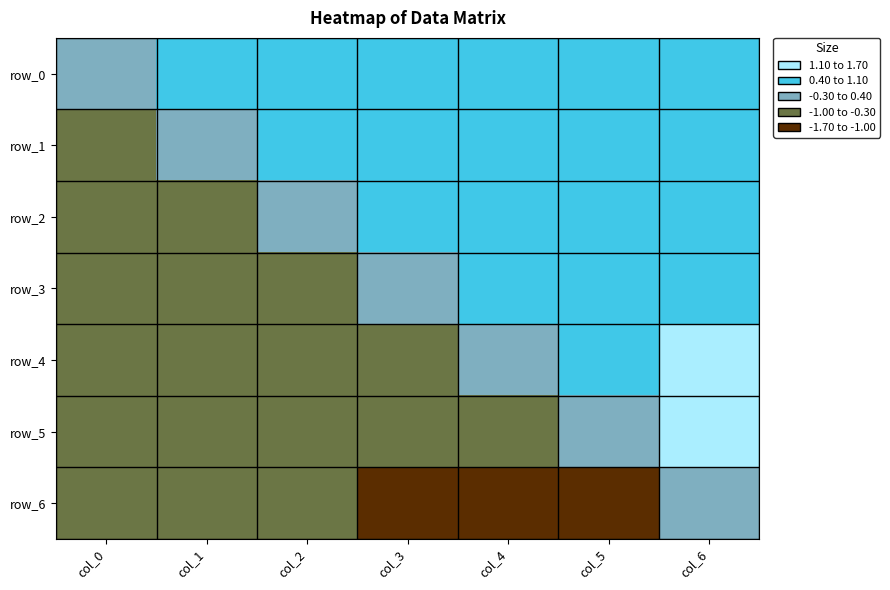

Reading right to left, list all the values displayed in this chart.

row_0: 0.9	0.8	0.7	0.7	0.7	0.7	0.0
row_1: 0.9	0.8	0.7	0.7	0.7	0.0	-0.7
row_2: 1.0	0.8	0.7	0.7	0.0	-0.7	-0.7
row_3: 1.1	0.8	0.7	0.0	-0.7	-0.7	-0.7
row_4: 1.3	0.9	0.0	-0.7	-0.7	-0.7	-0.7
row_5: 1.6	0.0	-0.9	-0.8	-0.8	-0.8	-0.8
row_6: 0.0	-1.6	-1.3	-1.1	-1.0	-0.9	-0.9